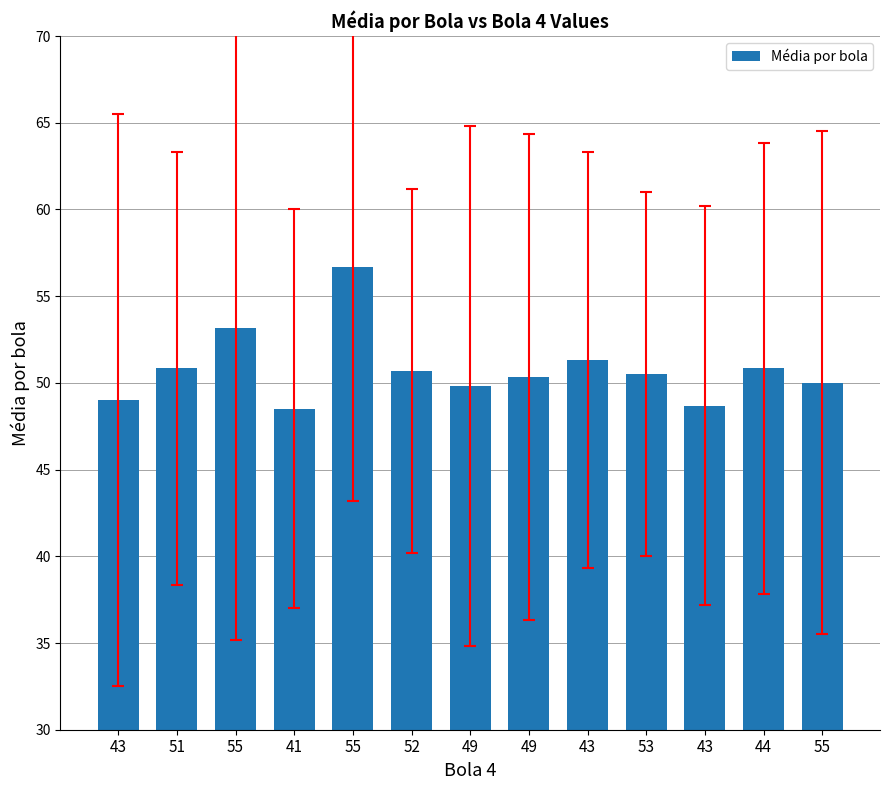

Is it true that the value at 49 is 50.3?

True